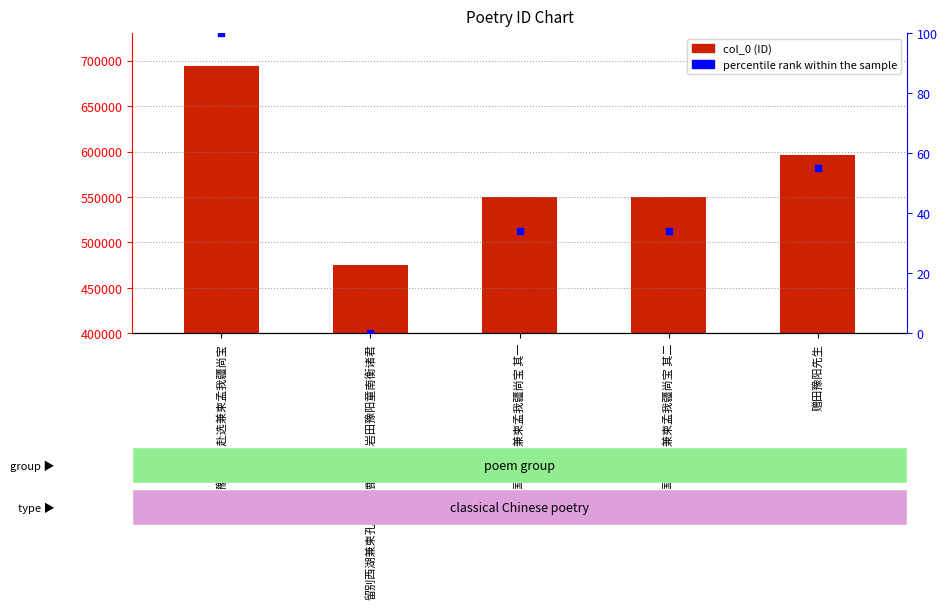

Is the value of col_0 at 留别西湖兼柬孔文谷万鹿园赵龙岩田豫阳童南衡诸君 greater than the value of percentile rank within the sample at 蓝豫阳国学赴选兼柬孟我疆尚宝 其一?

Yes